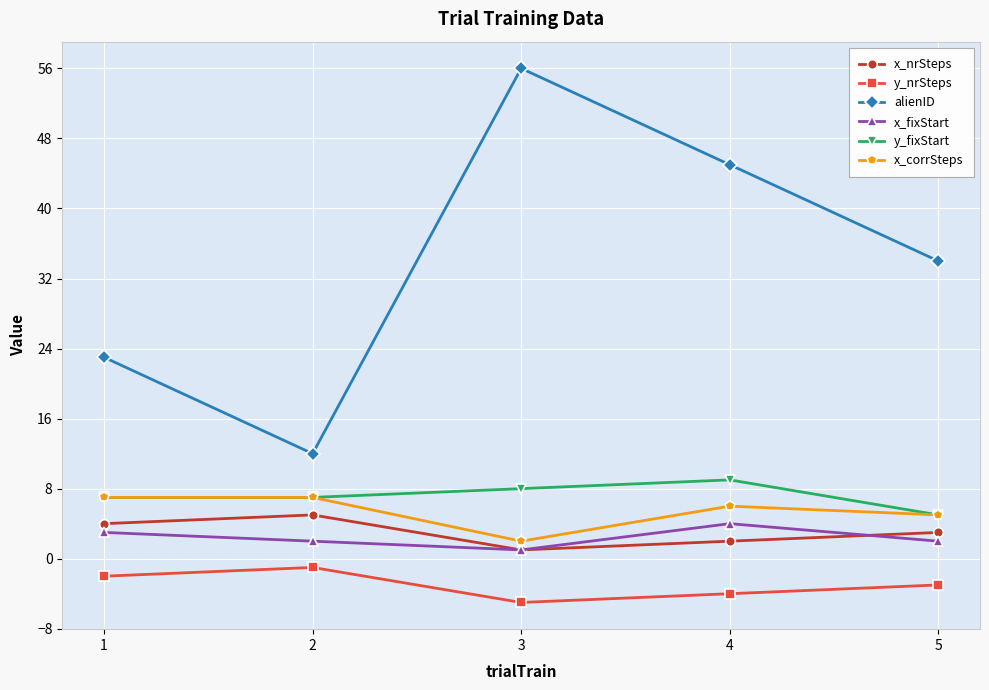

Where does the y_nrSteps series first go above -3?

1